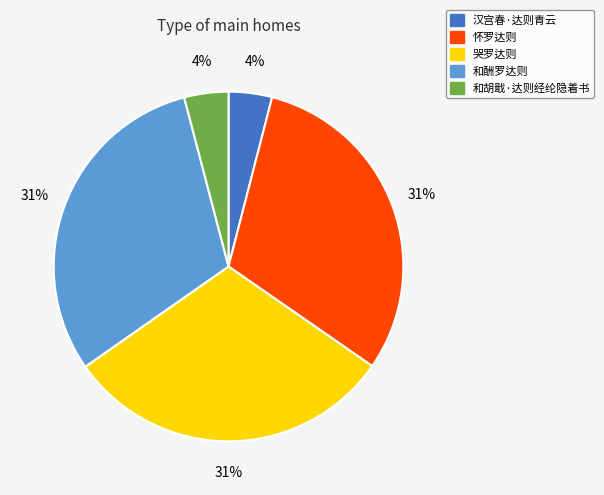

To the nearest percent, what is the difference between the 汉宫春·达则青云 and 怀罗达则 slice percentages?

27%